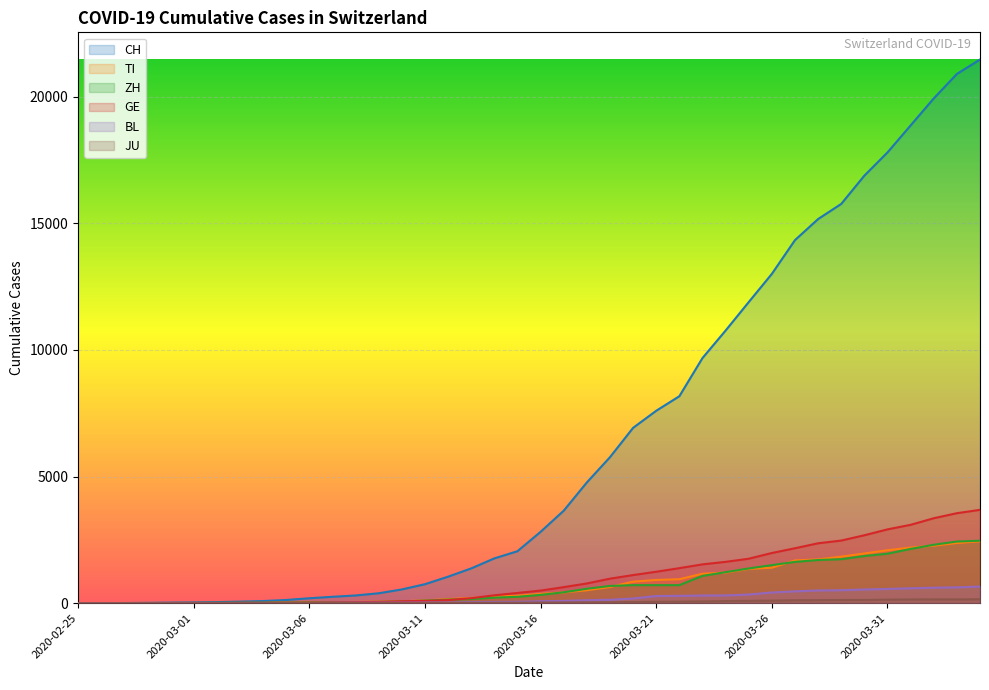

What is the total value across all series at 2020-03-24?

15219